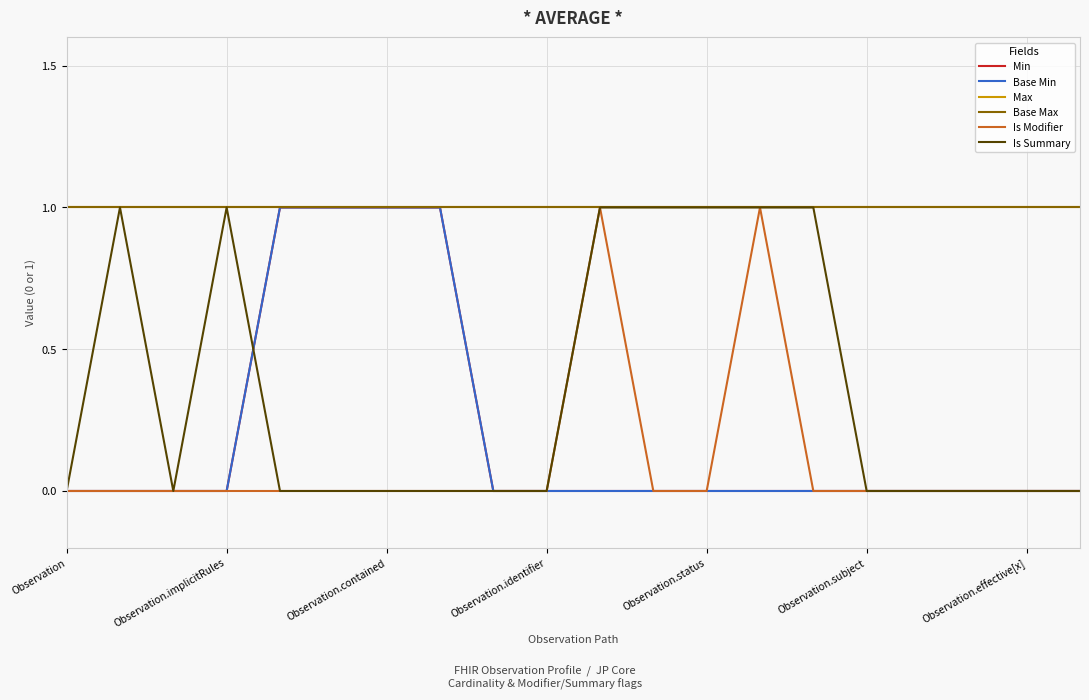

What is the difference between the second highest and minimum values in the Base Min series?

1